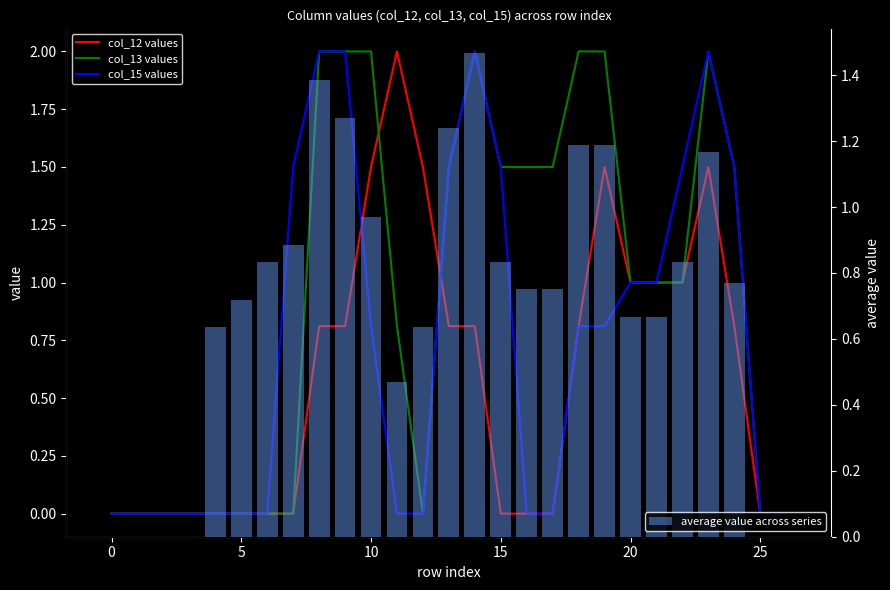

Is the value of col_13 values at 5 greater than the value of col_12 values at 8?

No